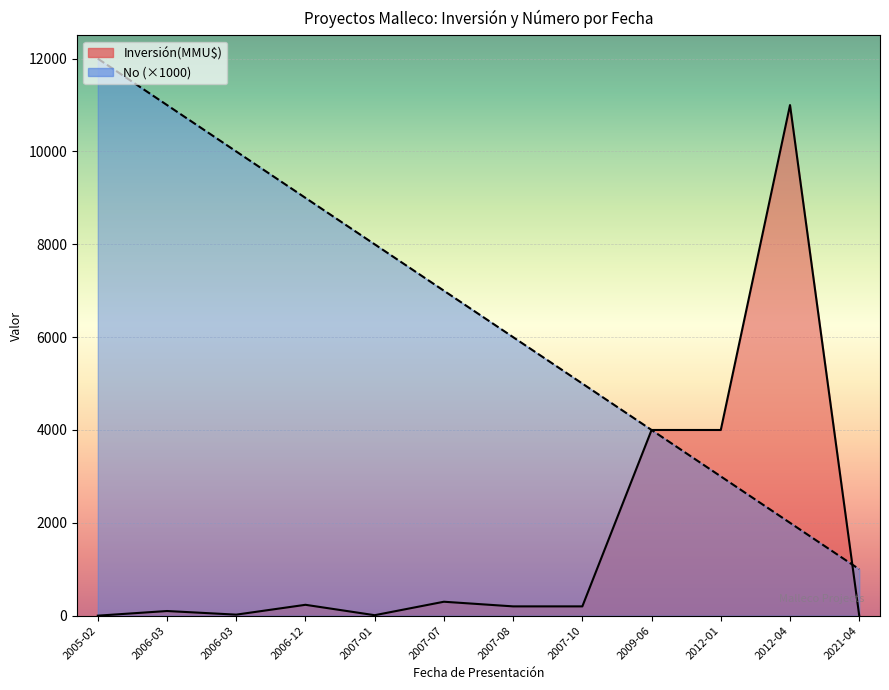

What is the difference between the Inversión(MMU$) values at 2012-01 and 2005-02?

4000